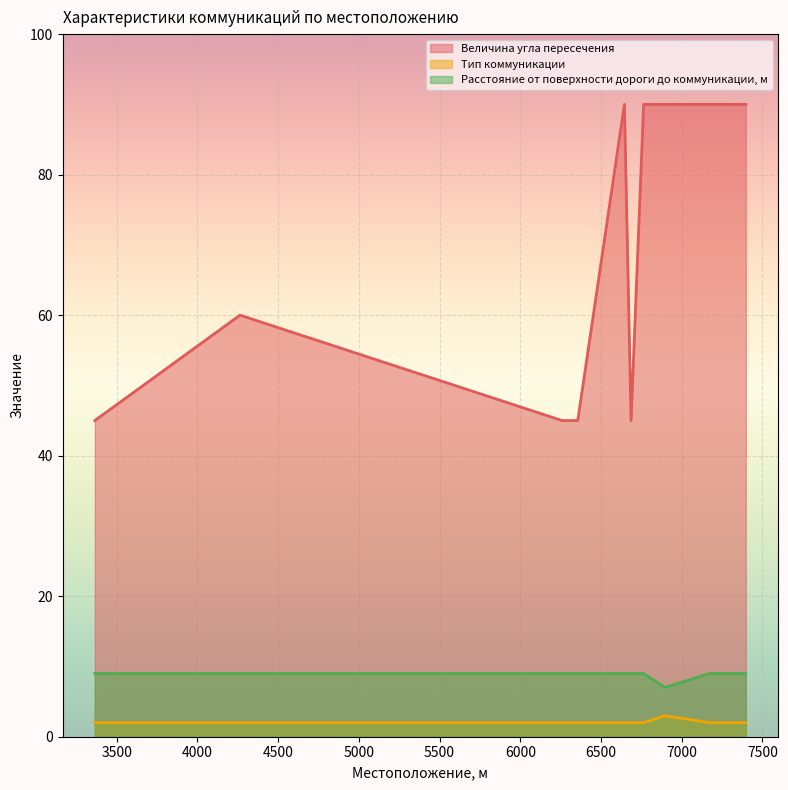

At how many categories does at least one series exceed 49?

6